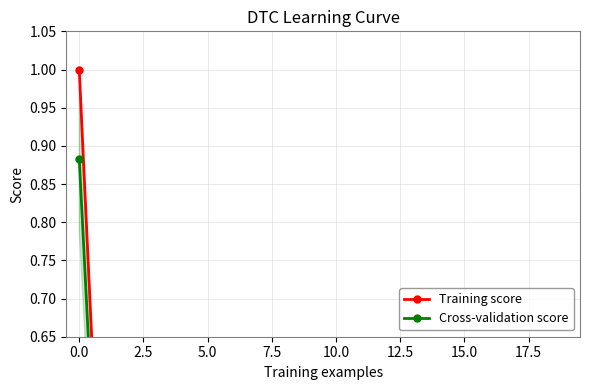

Count the number of data series in this chart.

2